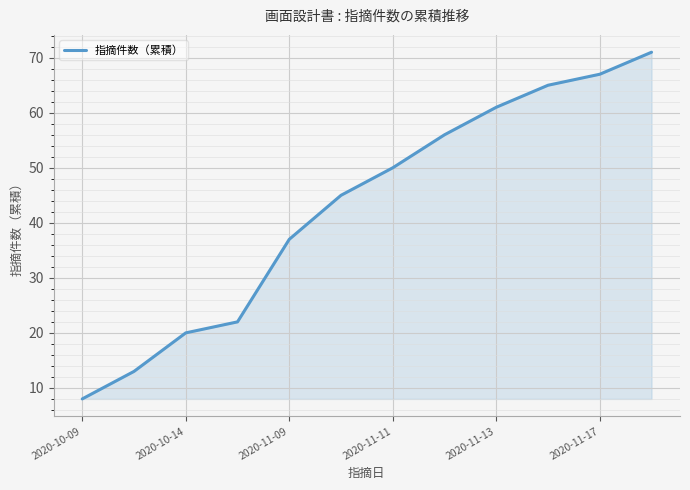

What is the greatest value displayed?

71